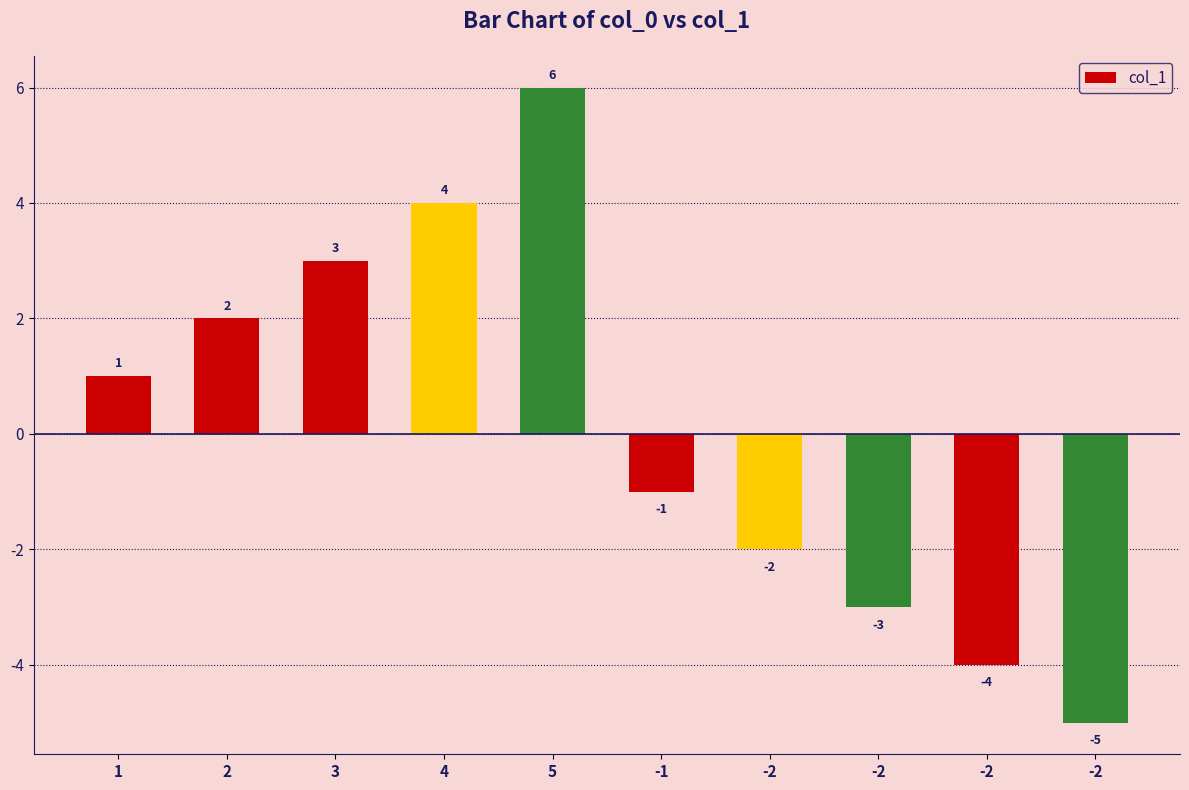

Does the chart contain any negative values?

Yes